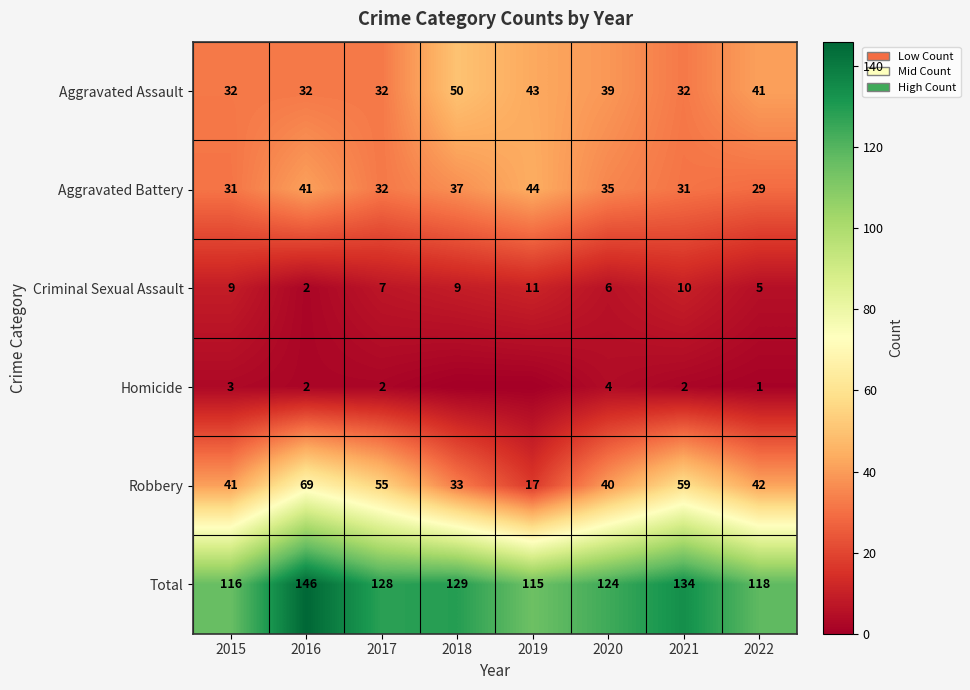

At which category does the chart reach its peak across all series?

2016